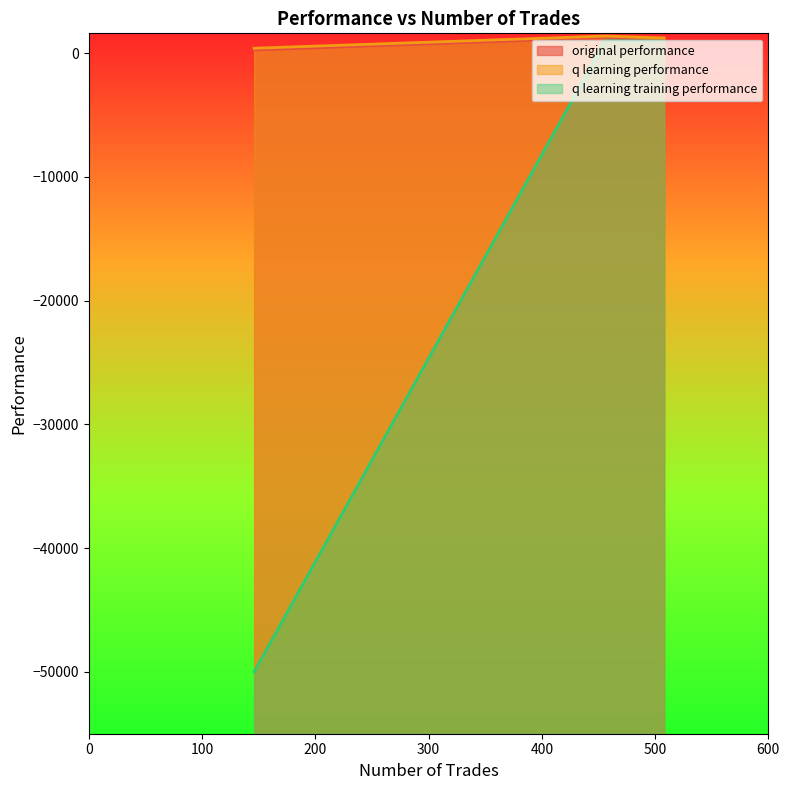

Which series has the largest total across all categories?

q learning performance